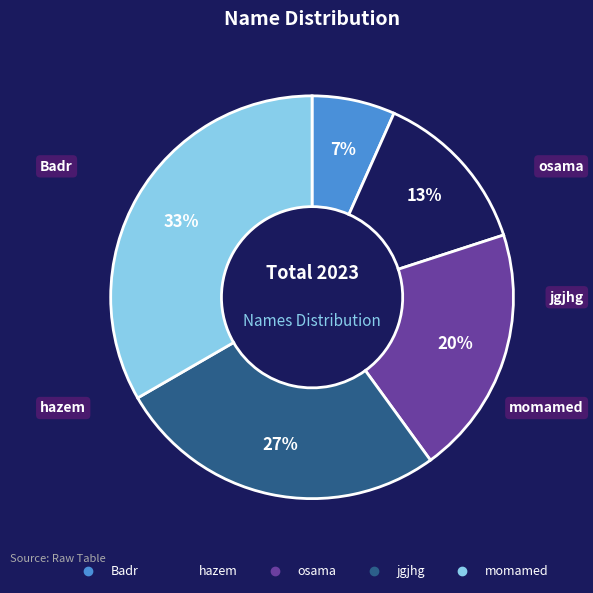

Between osama and hazem, which is larger?

osama